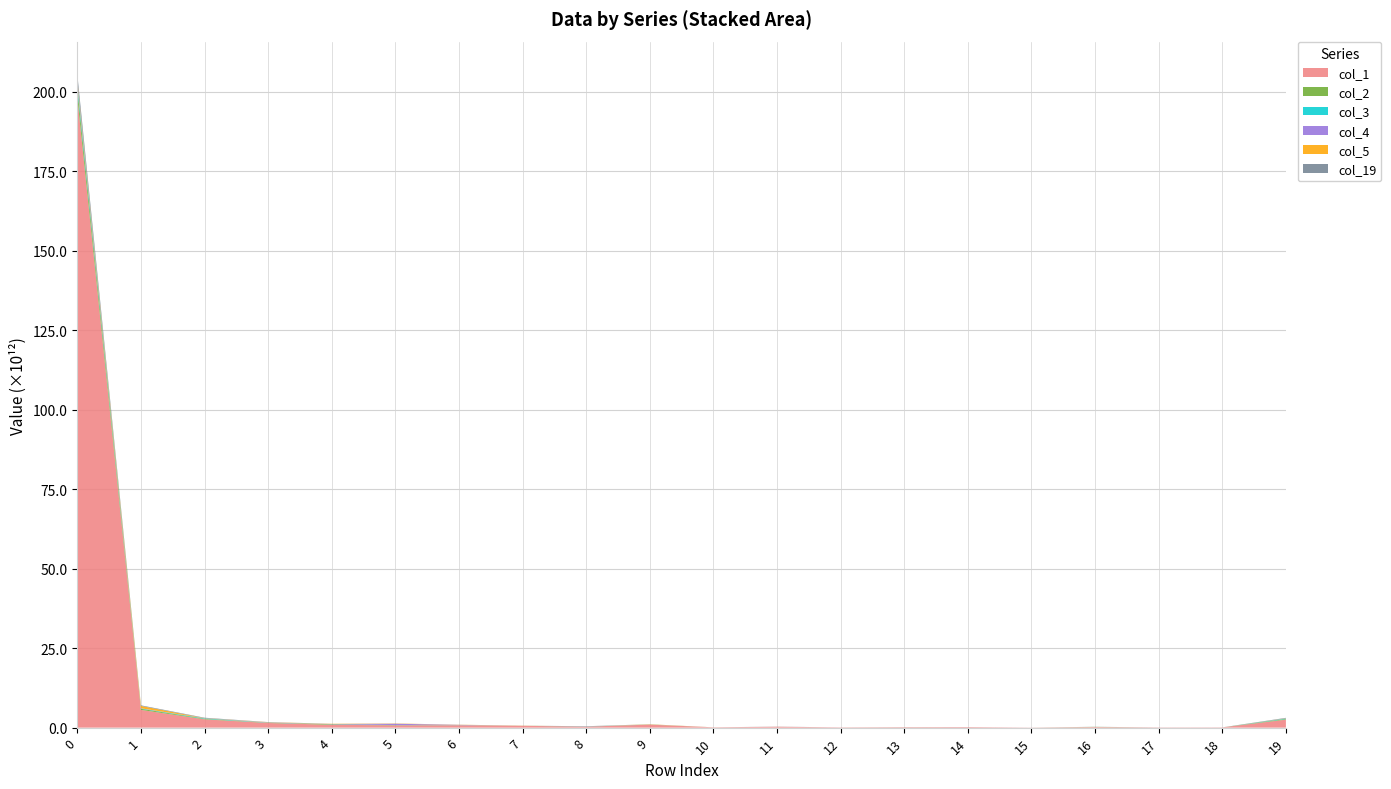

Reading left to right, list all the values displayed in this chart.

col_1: 198202686609528	5577144432164	2607564200402	1462867641055	894703419692	715479395514	748231387300	569155599129	310535576254	941536514213	98505902035	266877459183	81605438347	124214865065	169140655395	34651195587	182891567428	71077072413	77691231588	2507465637131
col_2: 2852503664102	353284375984	152553452269	64715550838	168453275994	77943252469	29906156553	5813653748	11143547786	12116291340	3036812493	3721914547	1475169422	5431689522	2925142278	1973575071	54703447703	784029128	2560812832	198483979657
col_3: 1217563421833	94042273064	150825464555	34022227085	14018476785	6306861811	15318815304	2846857499	40122120076	20919839126	287856226	4361632796	1017245800	1853462928	209553523	529764293	3417664512	3009204	479013756	144858654601
col_4: 498005889137	55523436264	25053999450	74631431564	54748301533	423291969106	79579639949	997335056	18994780458	10114575762	948706862	7673066061	357245720	18867183397	96618326	68879522	0	3529803516	810661225	11416061469
col_5: 853259291726	750111356223	59549370273	71892351463	72688265912	83886854748	47376093109	38429078519	5599209804	69767968854	1572951080	8097974844	1107261080	15569584616	955877985	56423287	33692324	37248785	610242475	67507851198
col_19: 1862811625160	186345021059	126549489300	44972450488	13701952679	10829725405	9693168455	8559897158	55136589129	9798186205	3031918453	19543934052	1677803345	2121955821	8934533674	1815203295	20422865987	6857265264	3843974871	149770318145